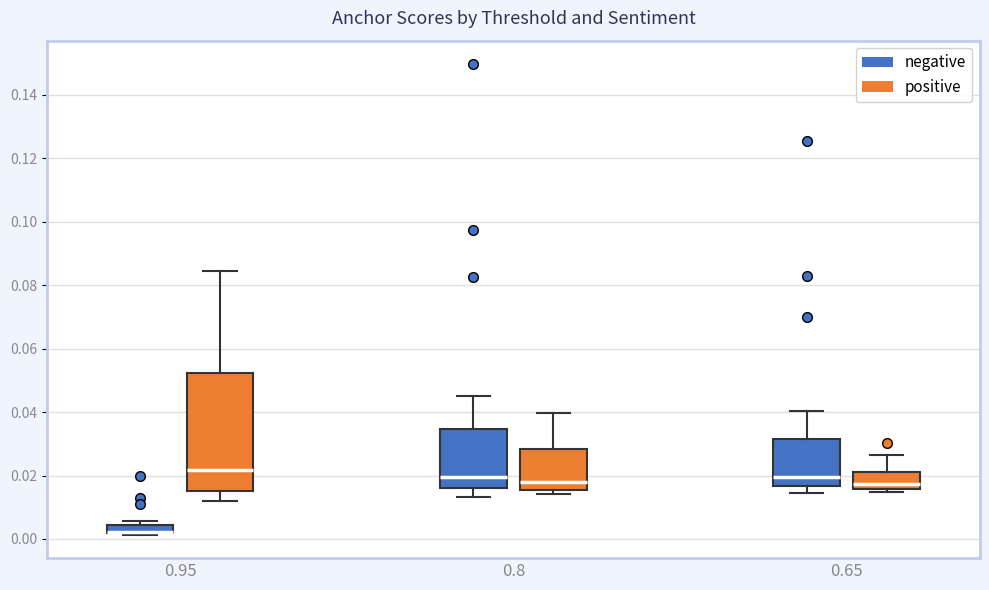

Which box is the tallest, from its lower edge to its upper edge?

0.95 (positive)